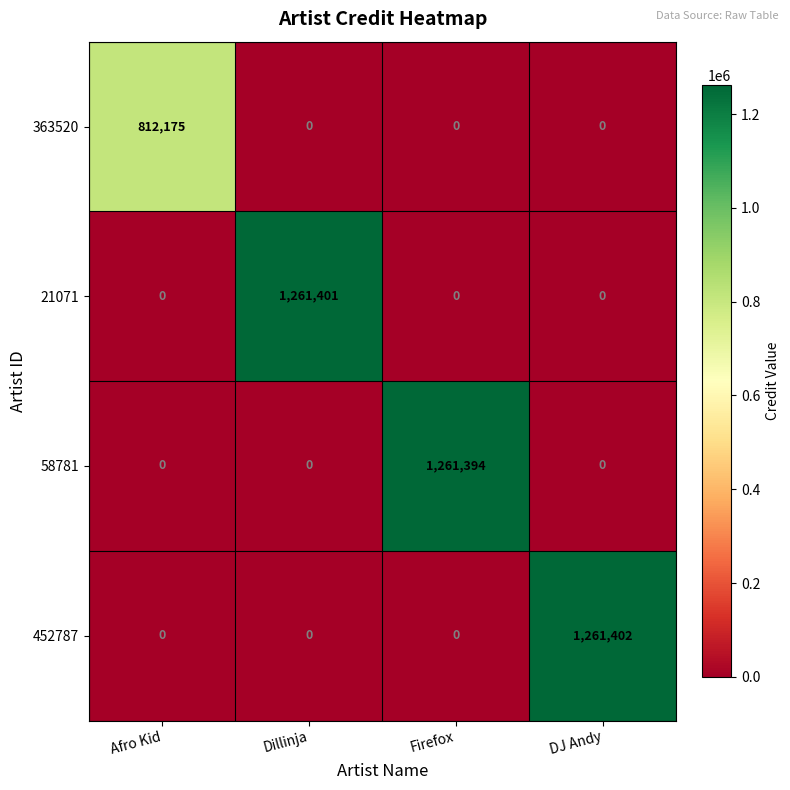

Which series has the largest total across all categories?

452787